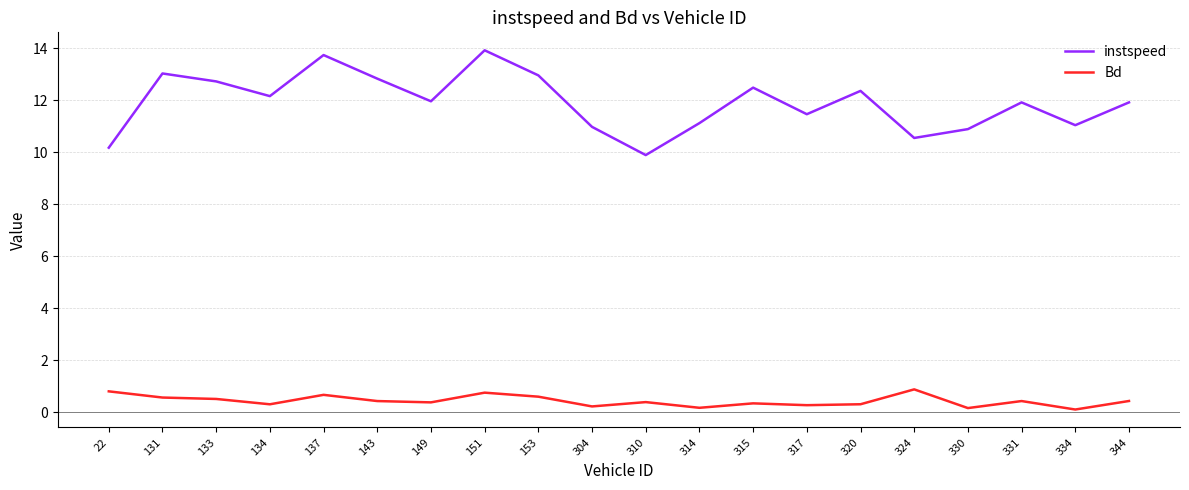

At 304, list the series in order from largest to smallest.

instspeed, Bd